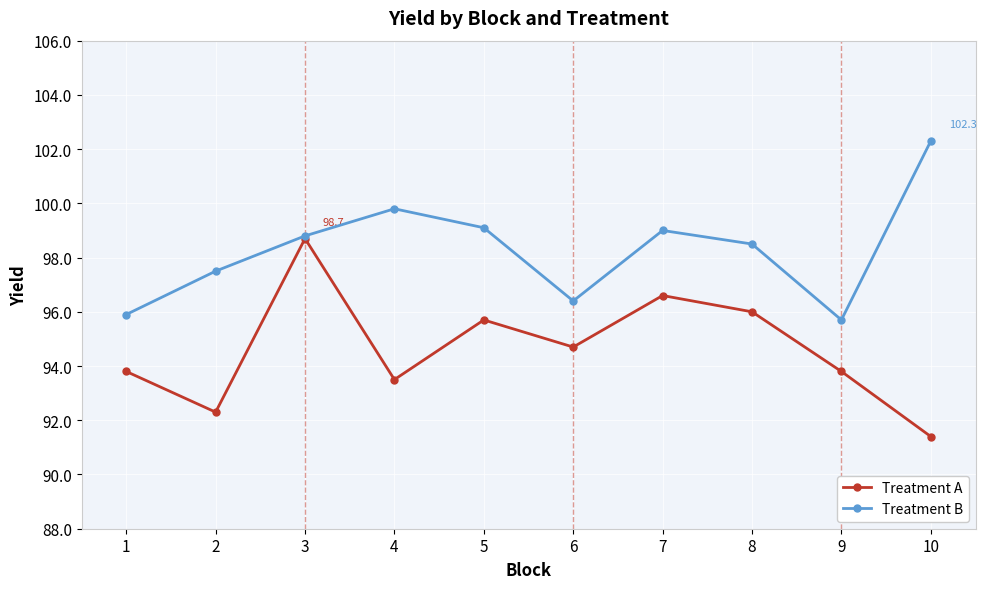

What is the spread (max minus min) of values at 5?

3.4